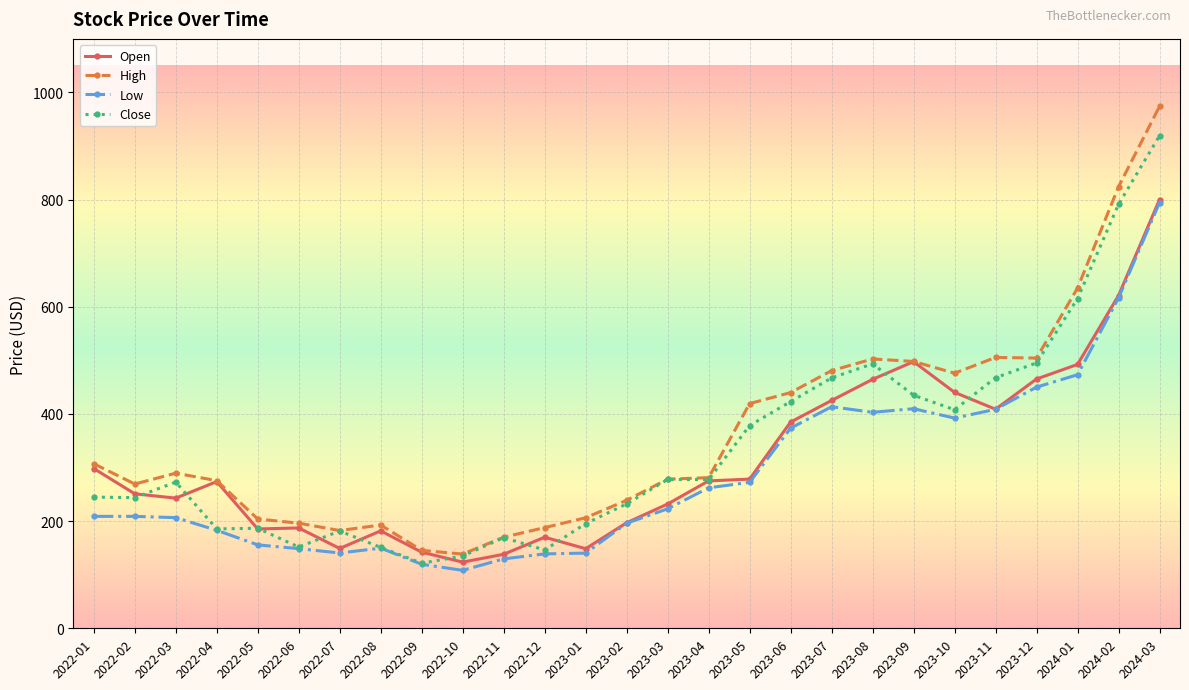

What is the difference between the Open values at 2023-09 and 2022-10?

374.1